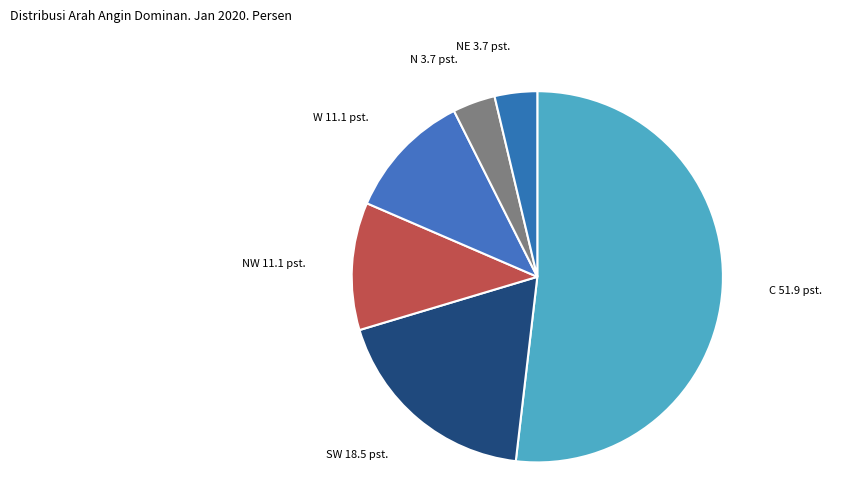

The NE slice represents 4% of the pie. True or false?

True